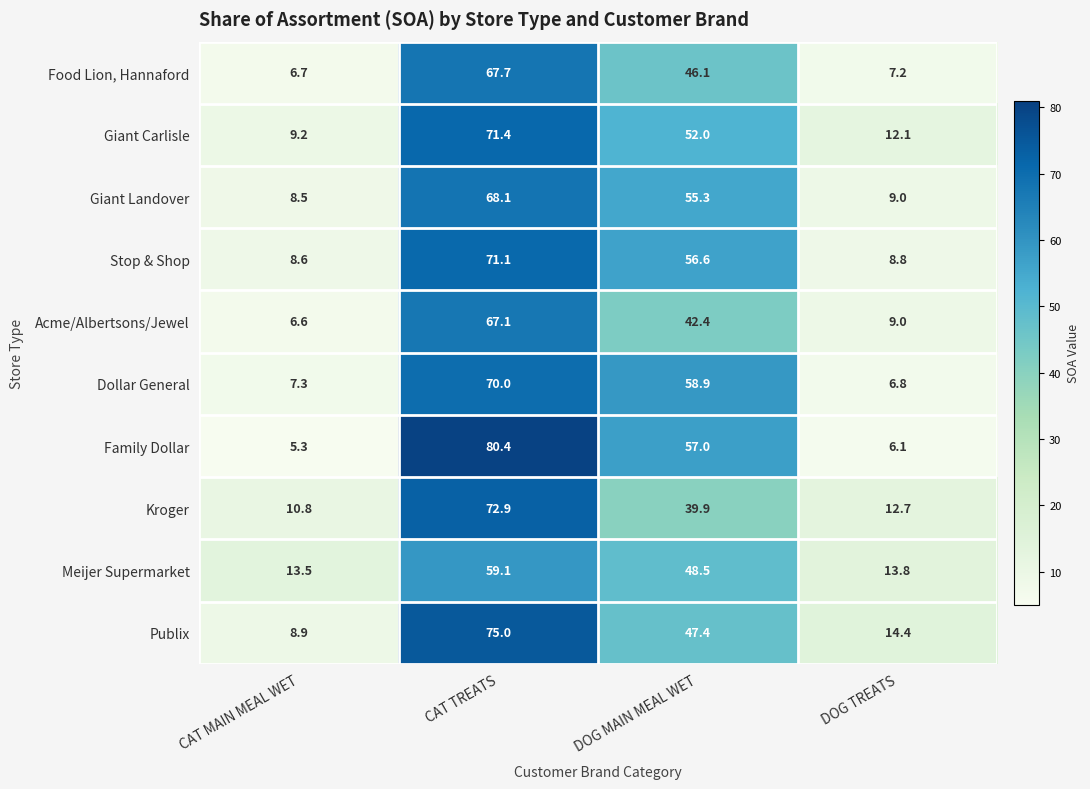

Which series has the widest spread of values?

Family Dollar